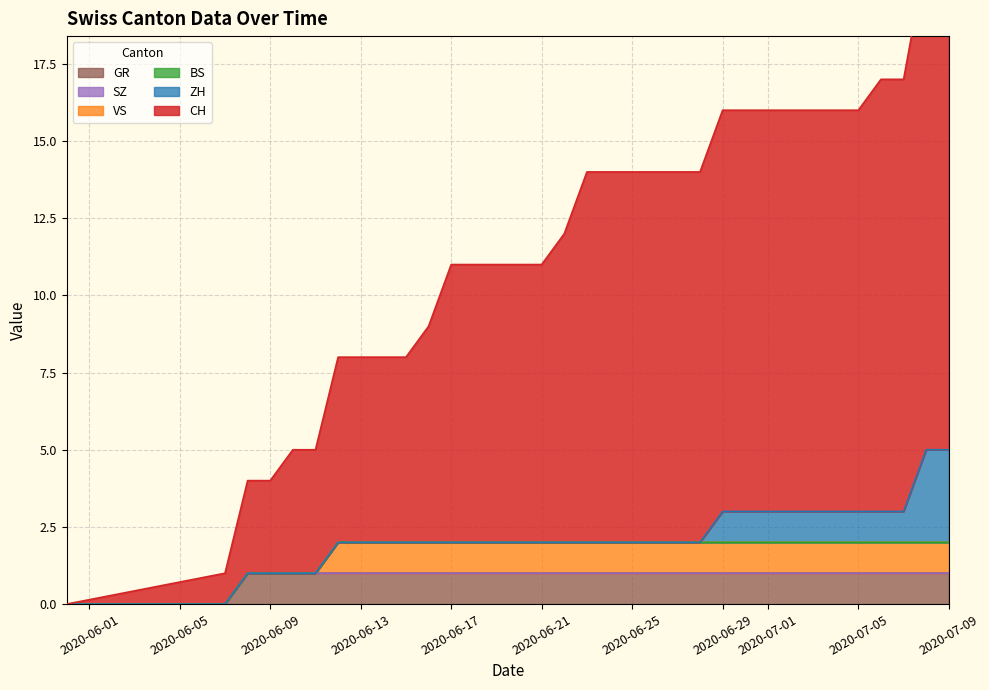

Which series has the largest total across all categories?

CH